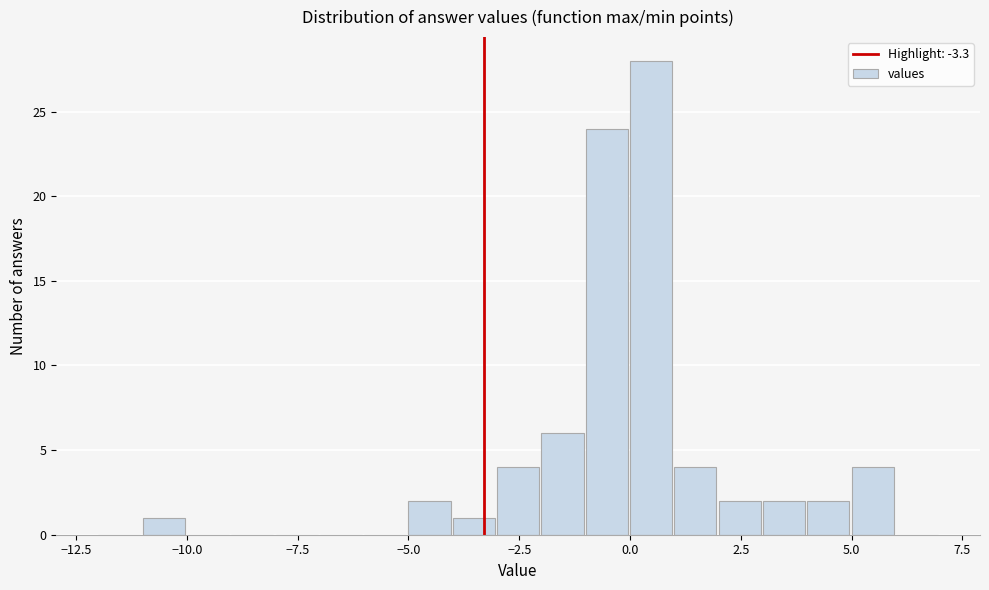

Read against the x-axis, roughly where is the centre of the tallest bar?

0.5